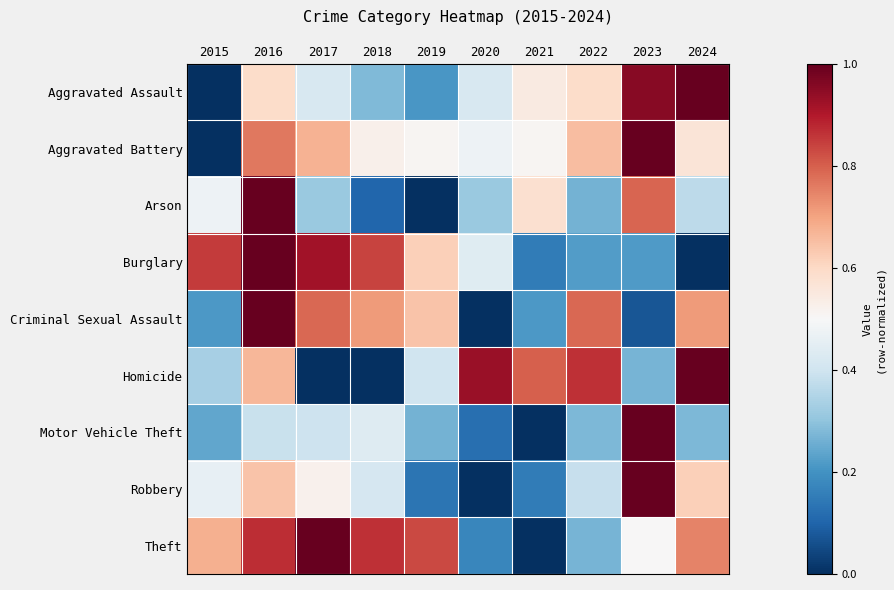

What is the total value across all series at 2023?

5.8